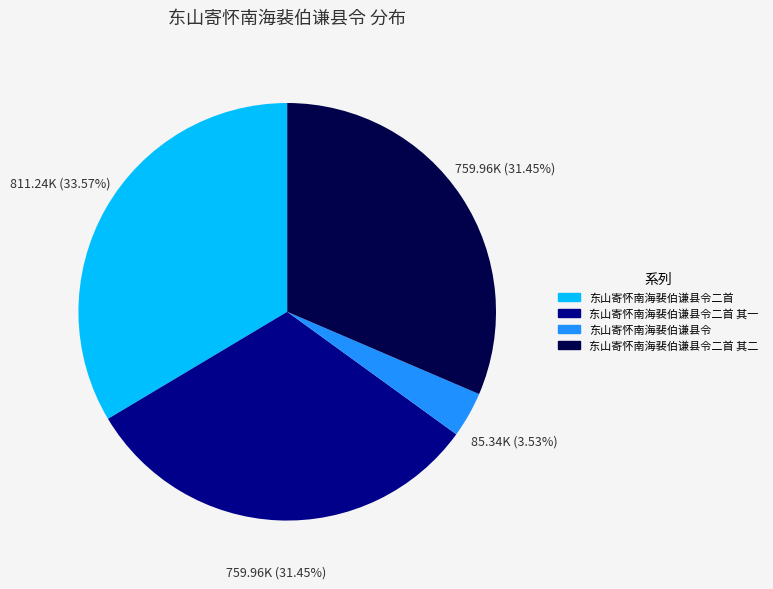

Is there any slice that represents more than half of the pie?

No